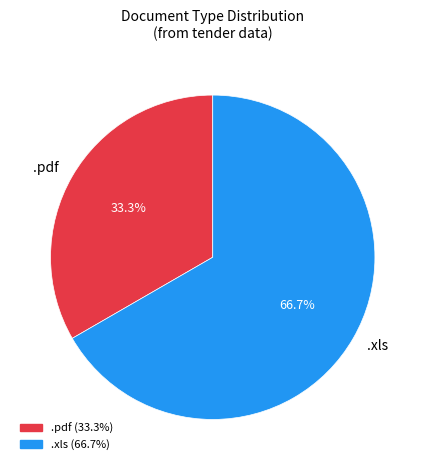

Is it true that .pdf is 22% of the pie?

False